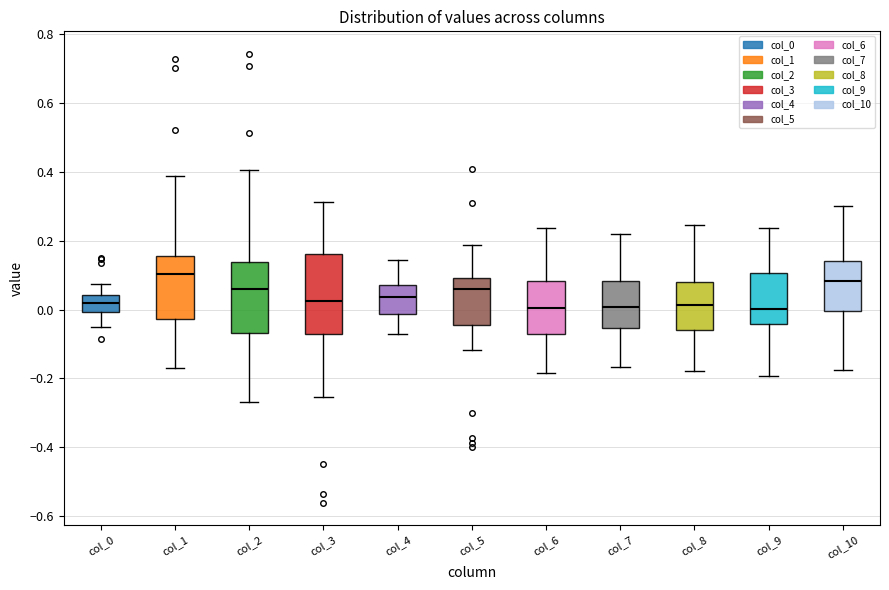

Where does the lower whisker of the box for col_2 end on the y-axis? The values are not printed on the chart, so give them approximately, as read against the axis.

-0.26